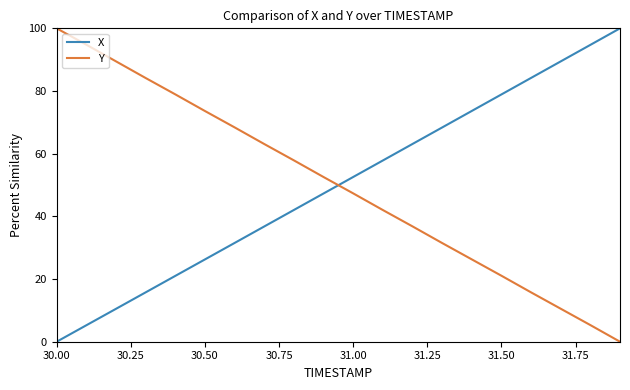

After their last crossing, which series has the higher values: Y or X?

X